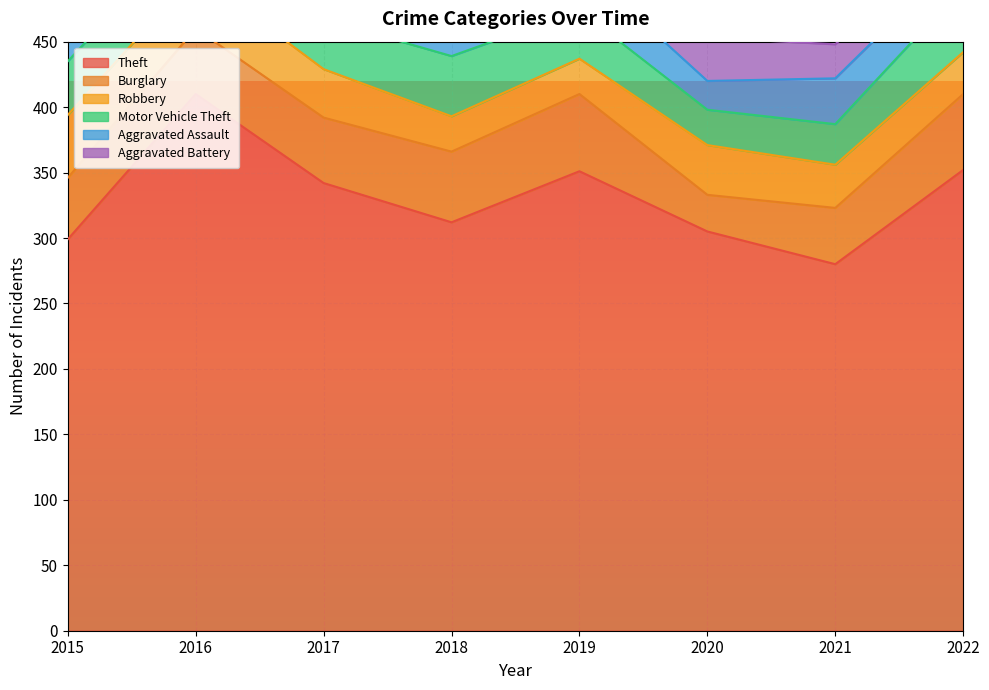

List the labels in order of Aggravated Assault value, largest first.

2019, 2021, 2017, 2022, 2020, 2015, 2016, 2018